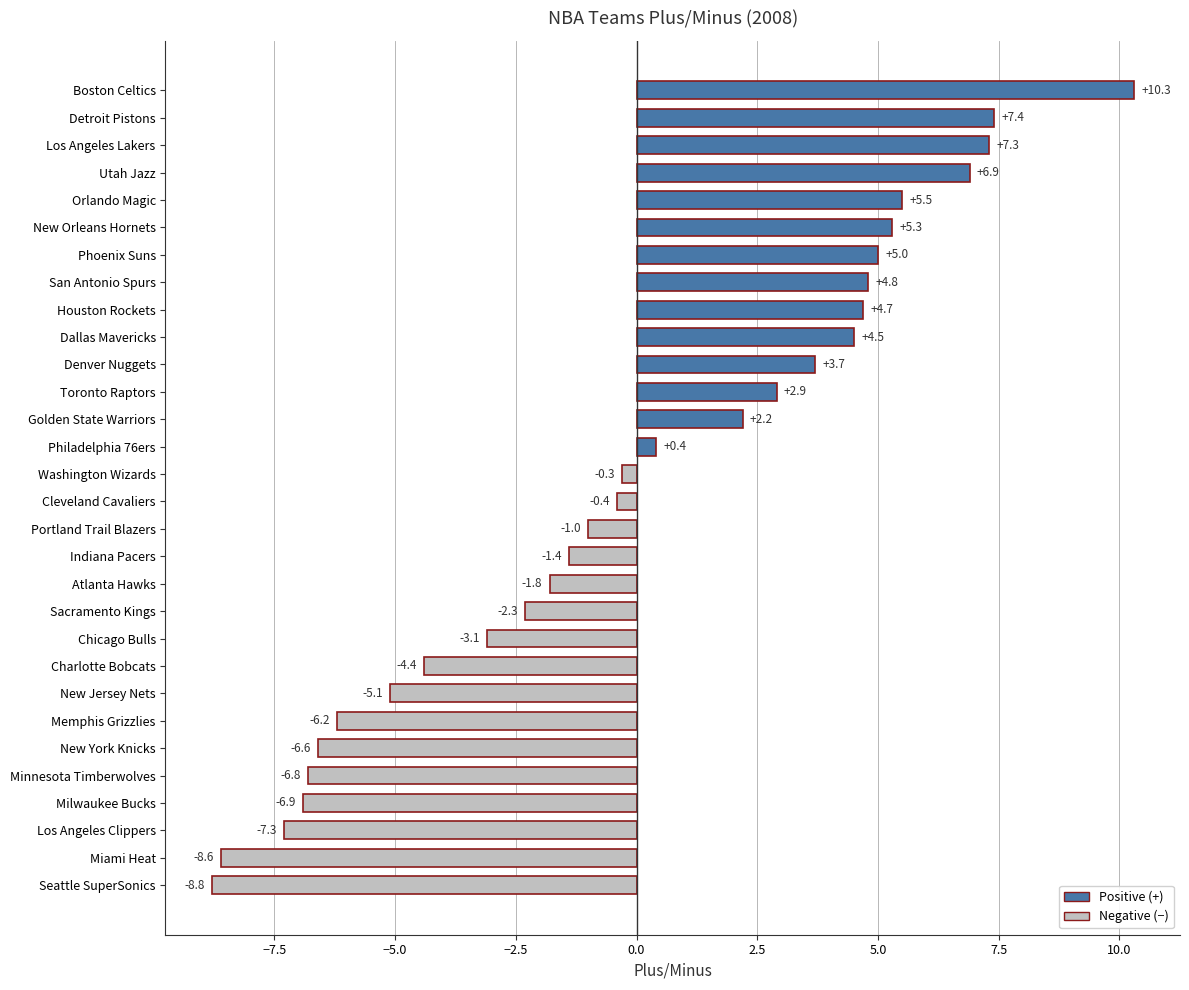

How many positive values are there?

14